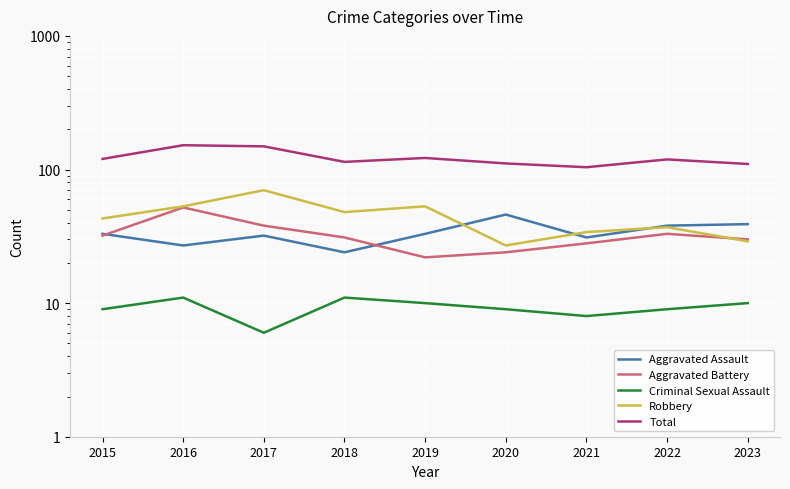

True or false: Robbery has a value of 15 at 2021.

False